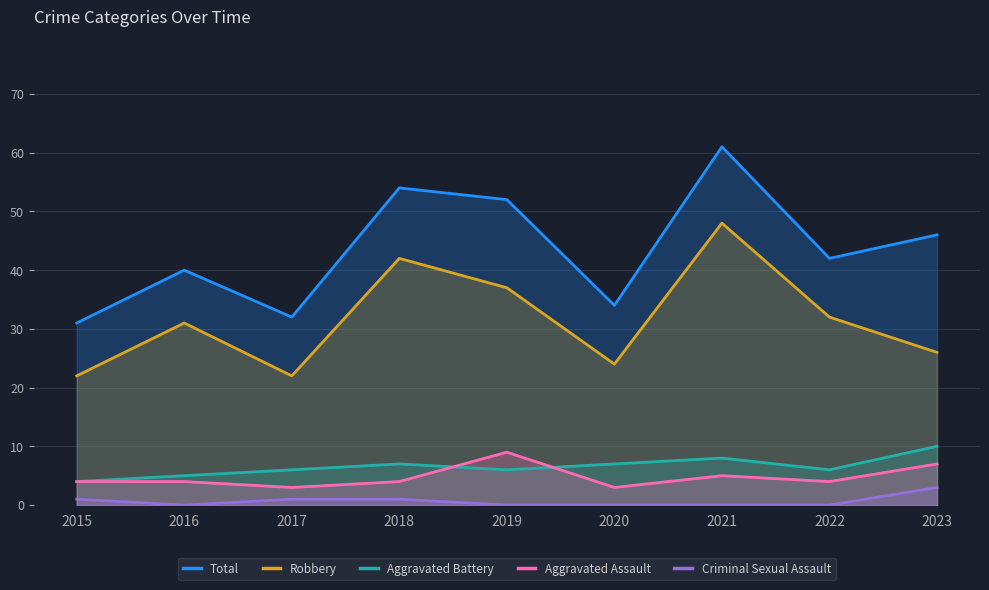

Reading left to right, list all the values displayed in this chart.

Total: 2015=31	2016=40	2017=32	2018=54	2019=52	2020=34	2021=61	2022=42	2023=46
Robbery: 2015=22	2016=31	2017=22	2018=42	2019=37	2020=24	2021=48	2022=32	2023=26
Aggravated Battery: 2015=4	2016=5	2017=6	2018=7	2019=6	2020=7	2021=8	2022=6	2023=10
Aggravated Assault: 2015=4	2016=4	2017=3	2018=4	2019=9	2020=3	2021=5	2022=4	2023=7
Criminal Sexual Assault: 2015=1	2016=0	2017=1	2018=1	2019=0	2020=0	2021=0	2022=0	2023=3